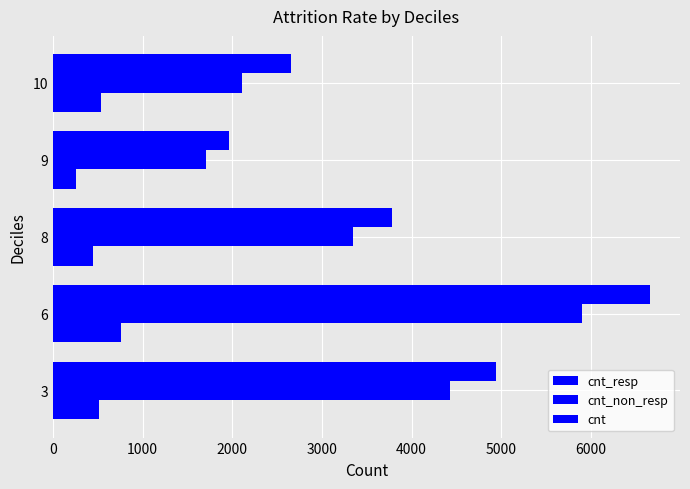

How many values in the cnt_non_resp series are below 3342?

2